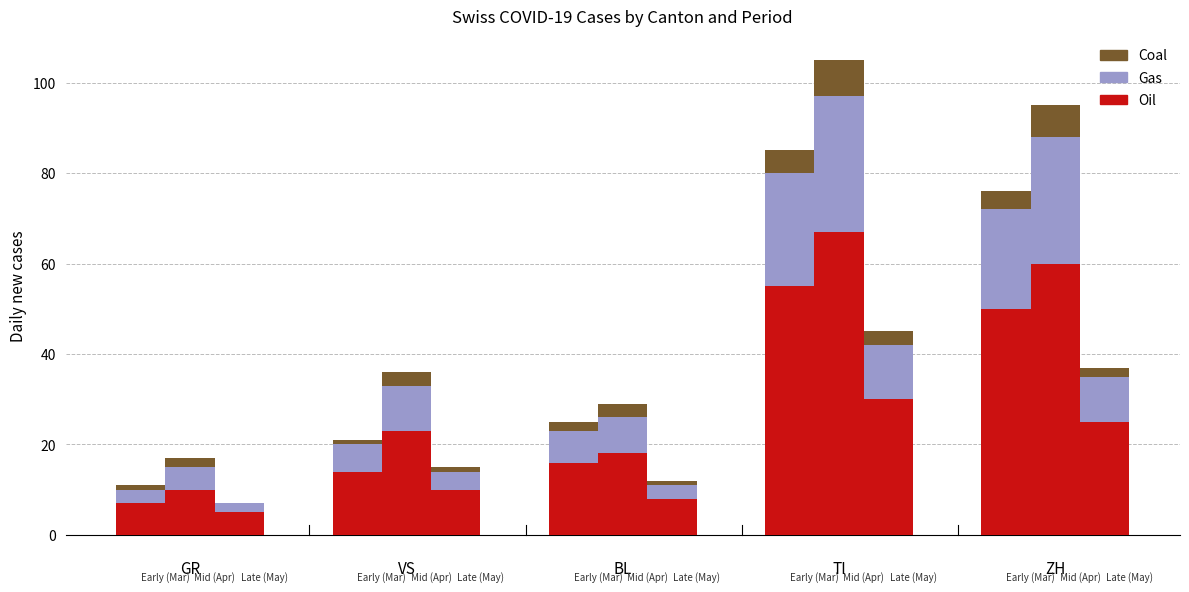

How many data points in BL are above 16?

1